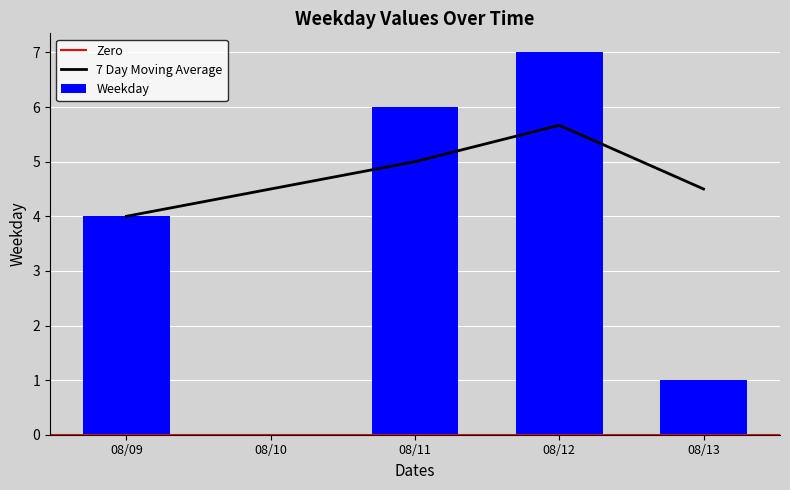

Is it true that Weekday equals 11 at 08/12?

False